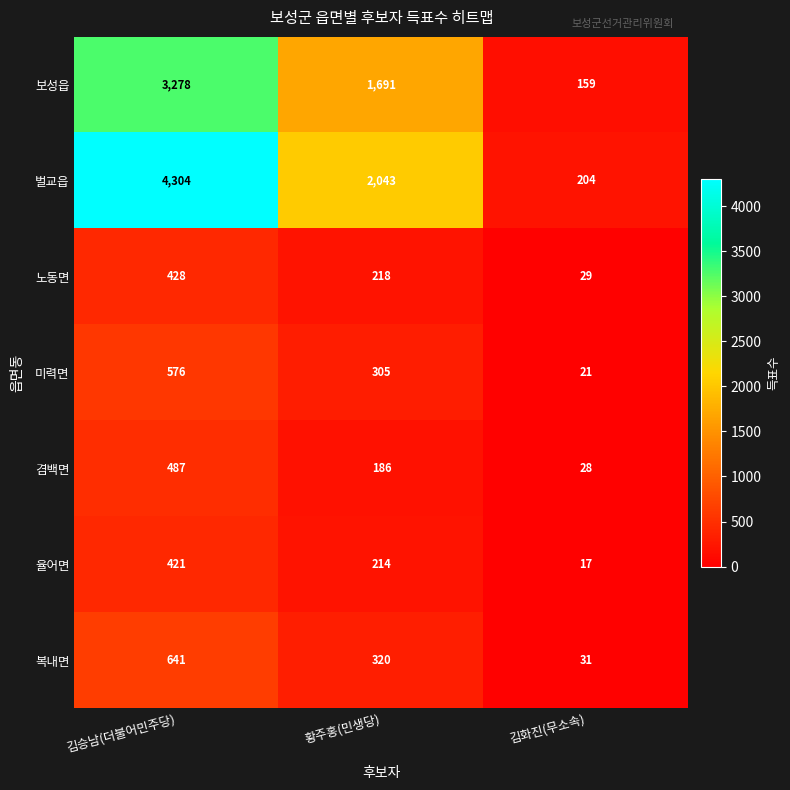

List the series in order of their peak value, highest first.

벌교읍, 보성읍, 복내면, 미력면, 겸백면, 노동면, 율어면